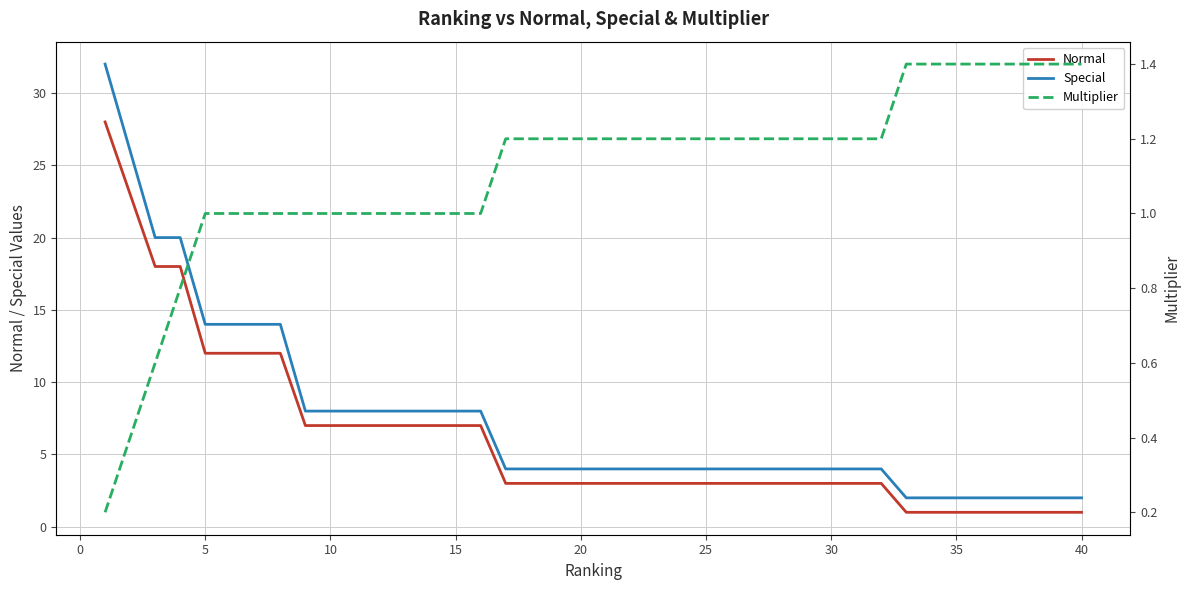

The value of Normal at 10 is 3. True or false?

False